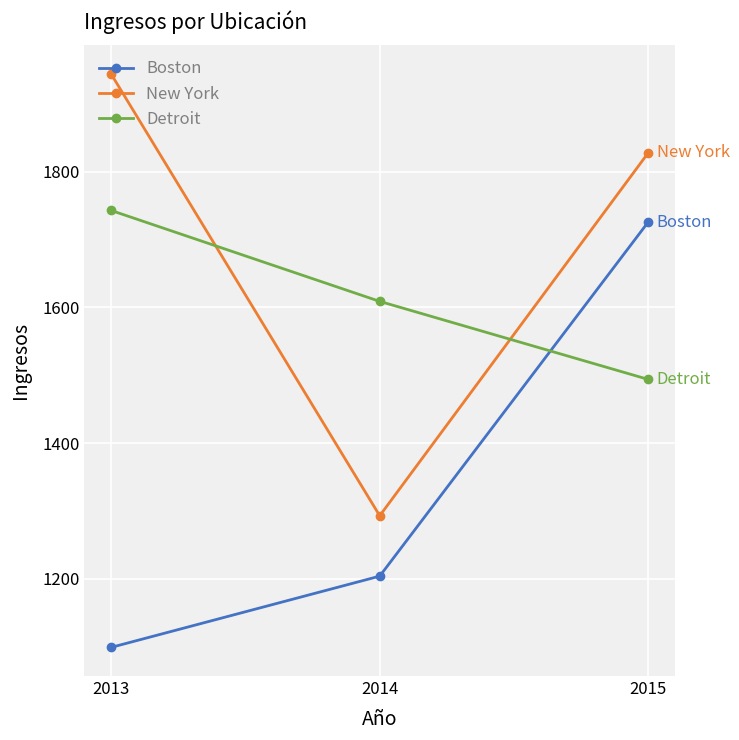

At which label does New York reach its minimum?

2014